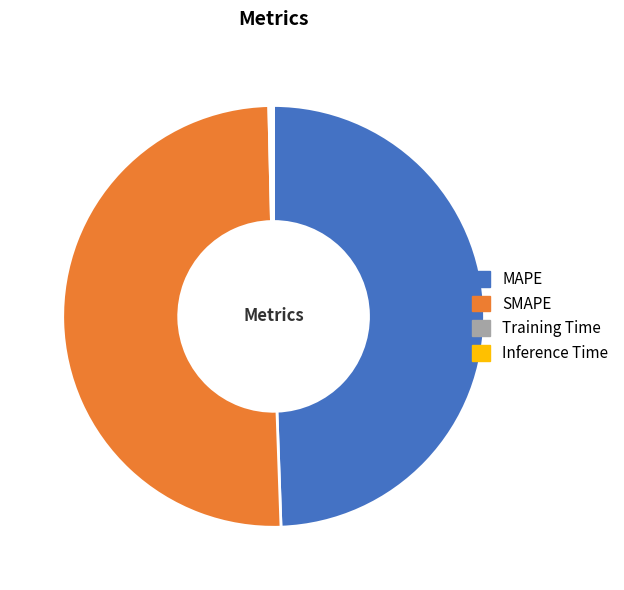

What is the majority slice?

SMAPE